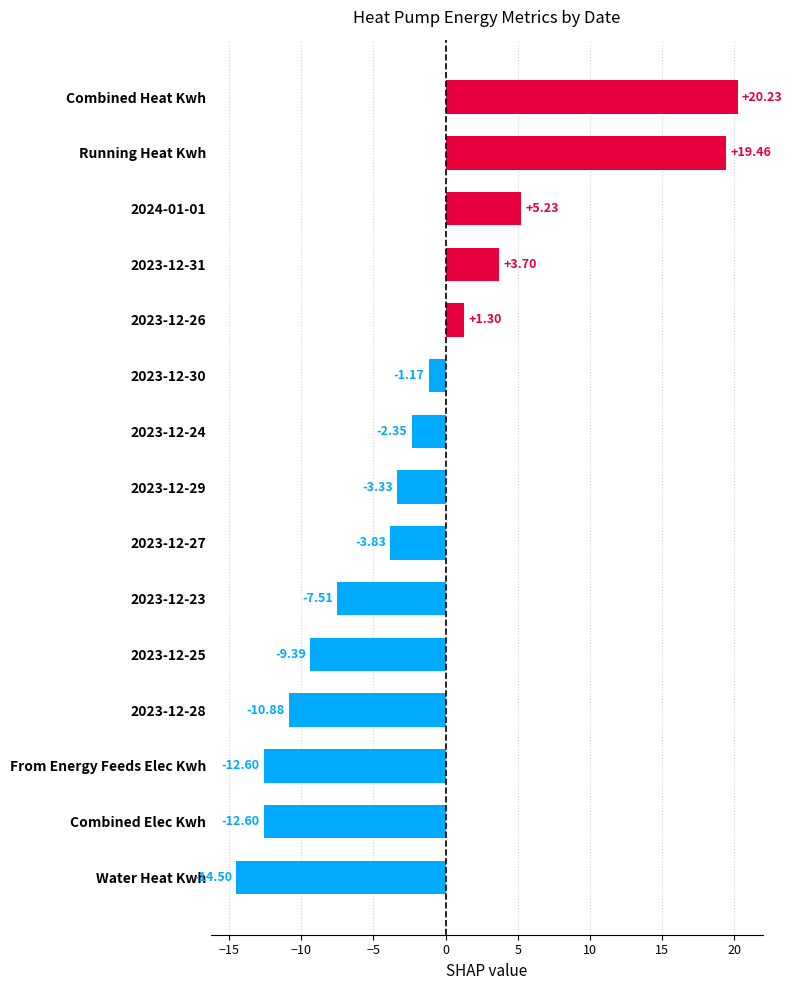

What is the difference between the maximum and minimum values?

34.7